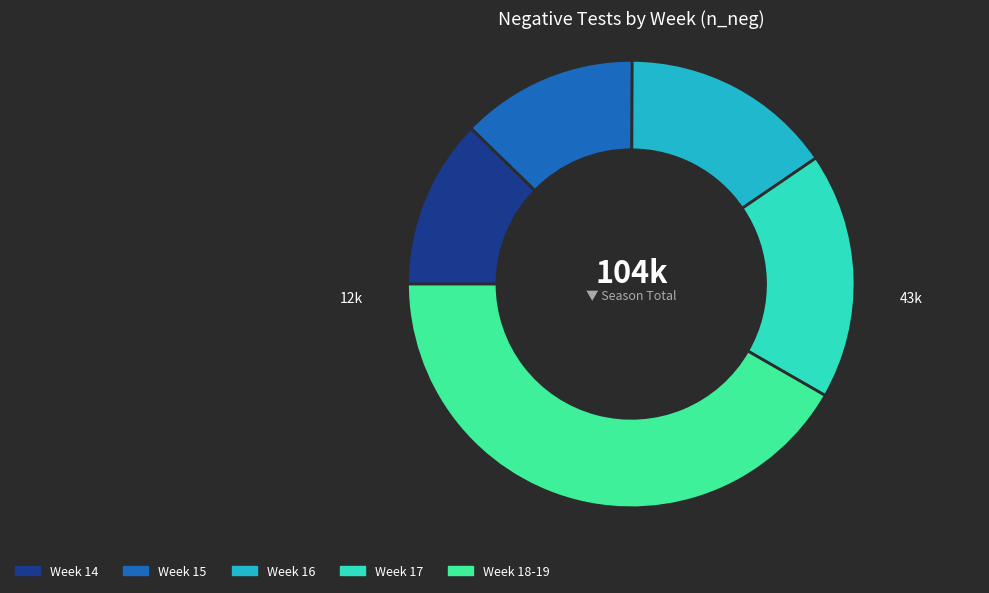

Count the number of slices in the pie.

5